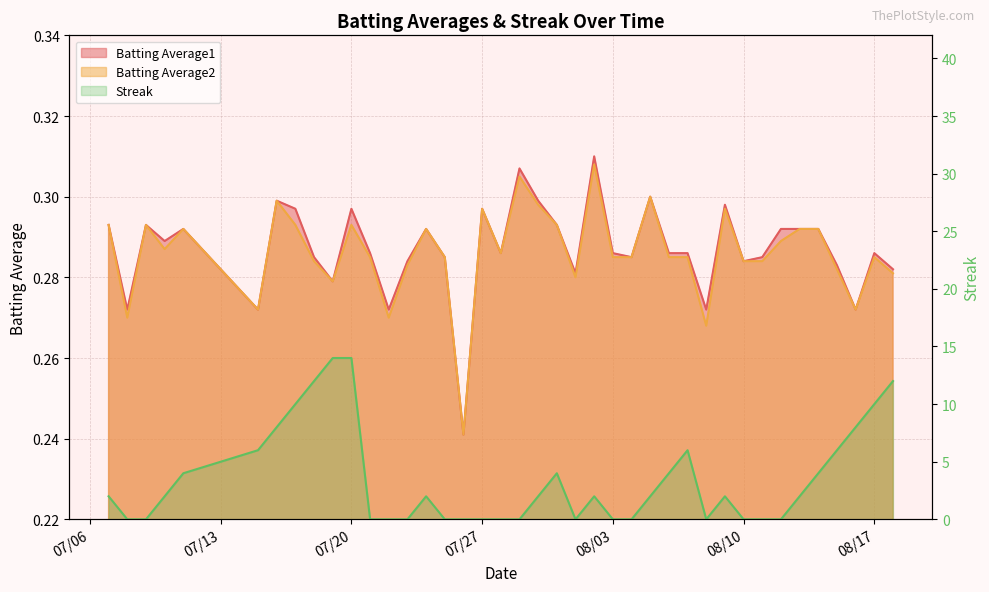

How many interior local valleys does the Streak series have?

2